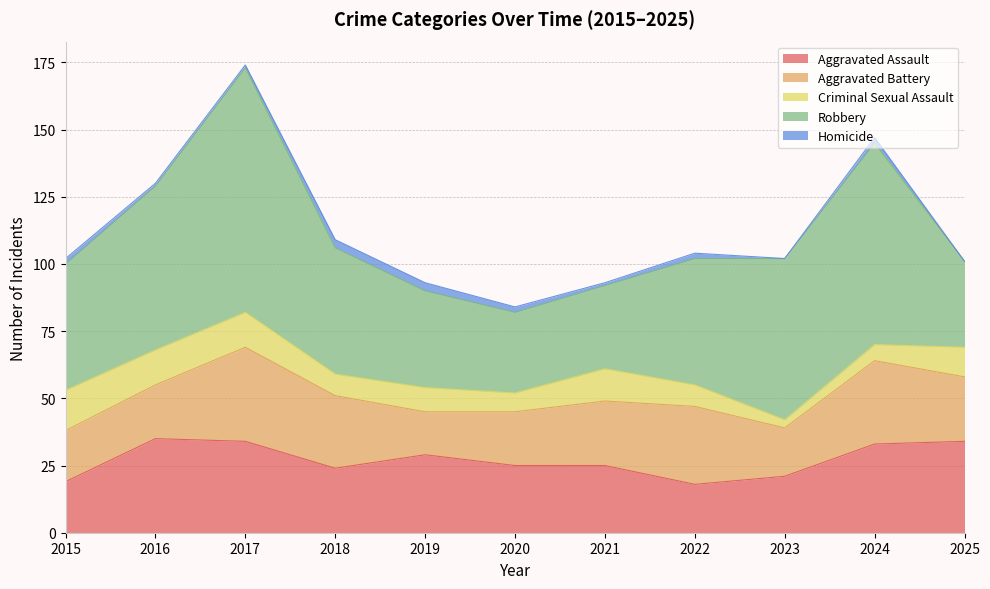

True or false: Aggravated Assault and Homicide intersect in this chart.

False